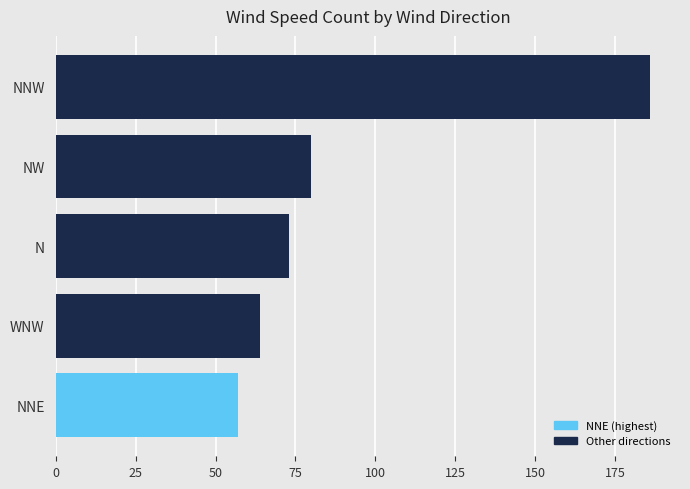

What is the maximum value shown in the chart?

186